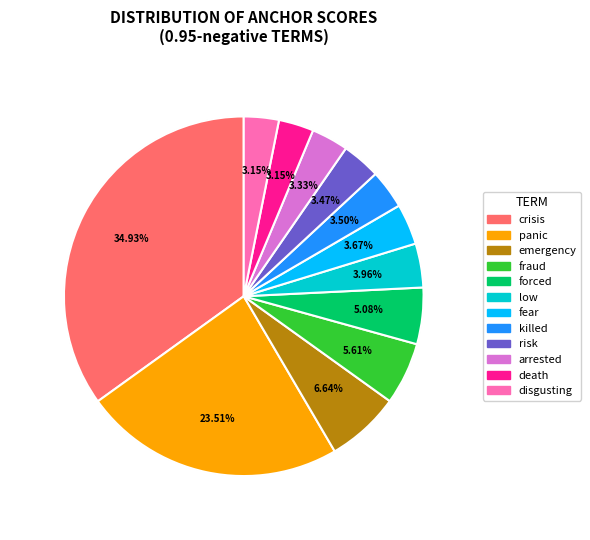

True or false: crisis accounts for 21% of the total.

False